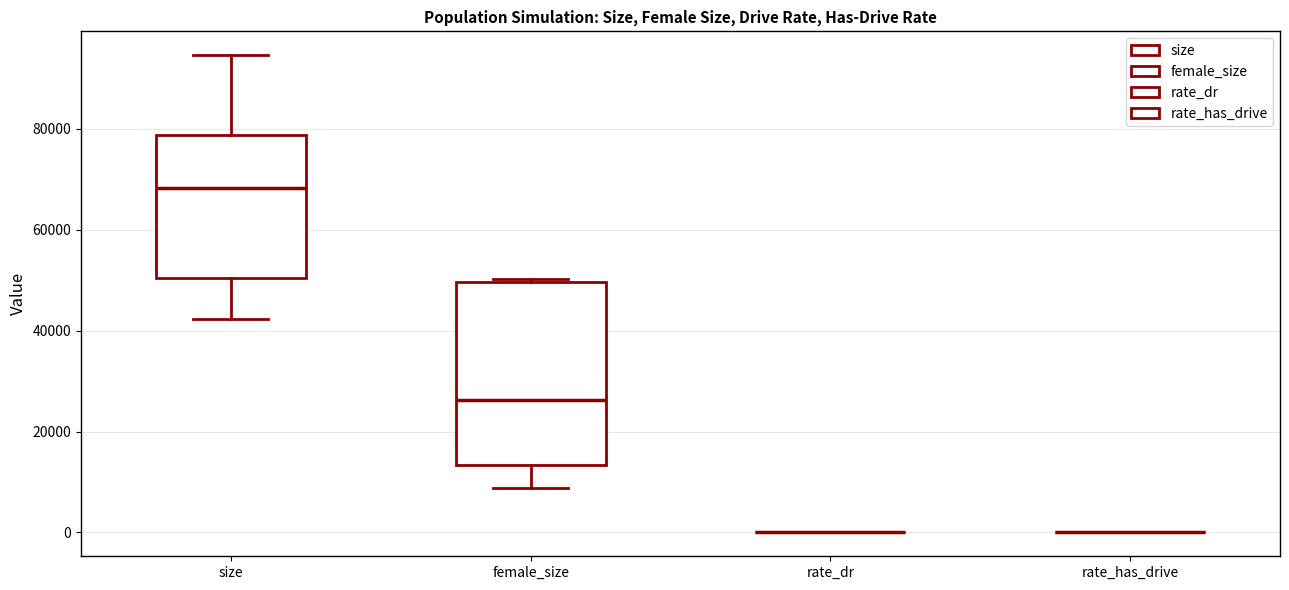

Where does the median line of the box for size sit on the y-axis? The values are not printed on the chart, so give them approximately, as read against the axis.

68000